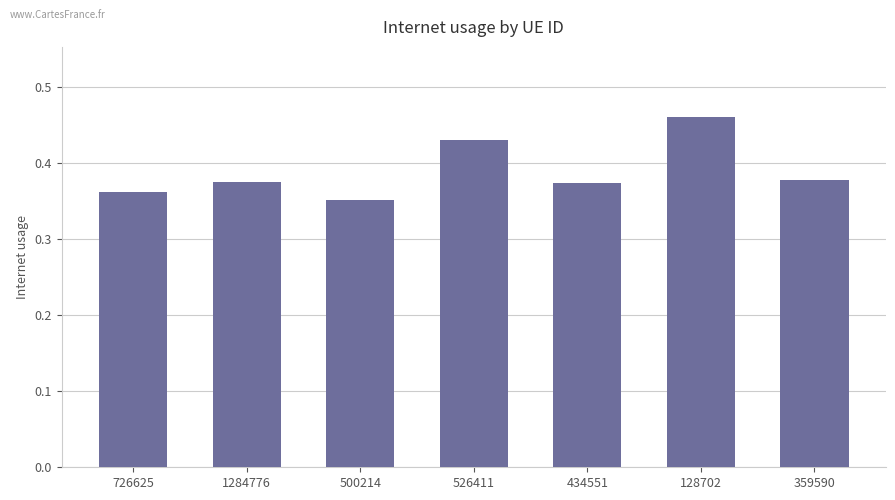

Between 526411 and 434551, which is larger?

526411